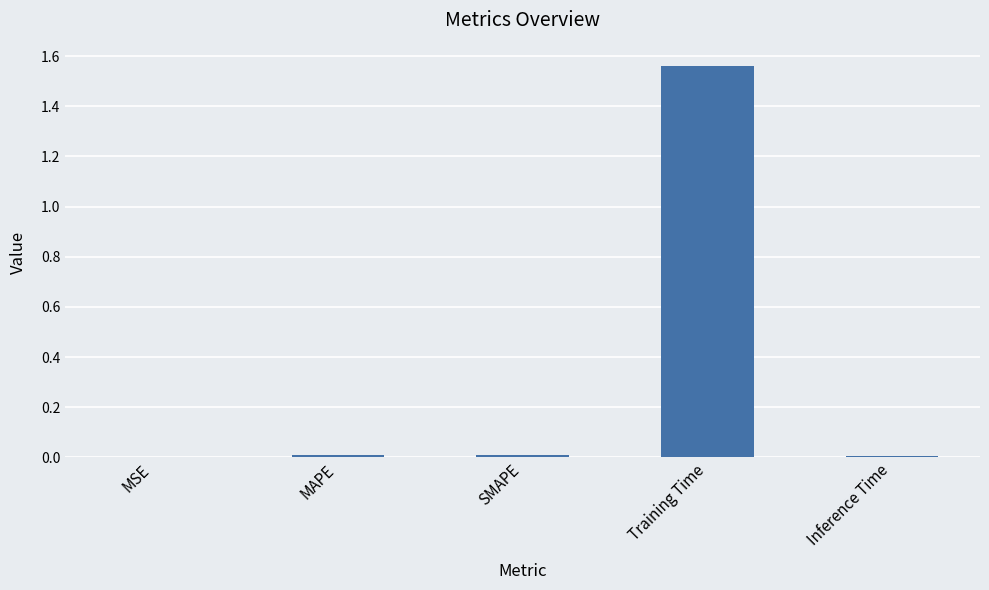

The value at Inference Time is 0.0. True or false?

True